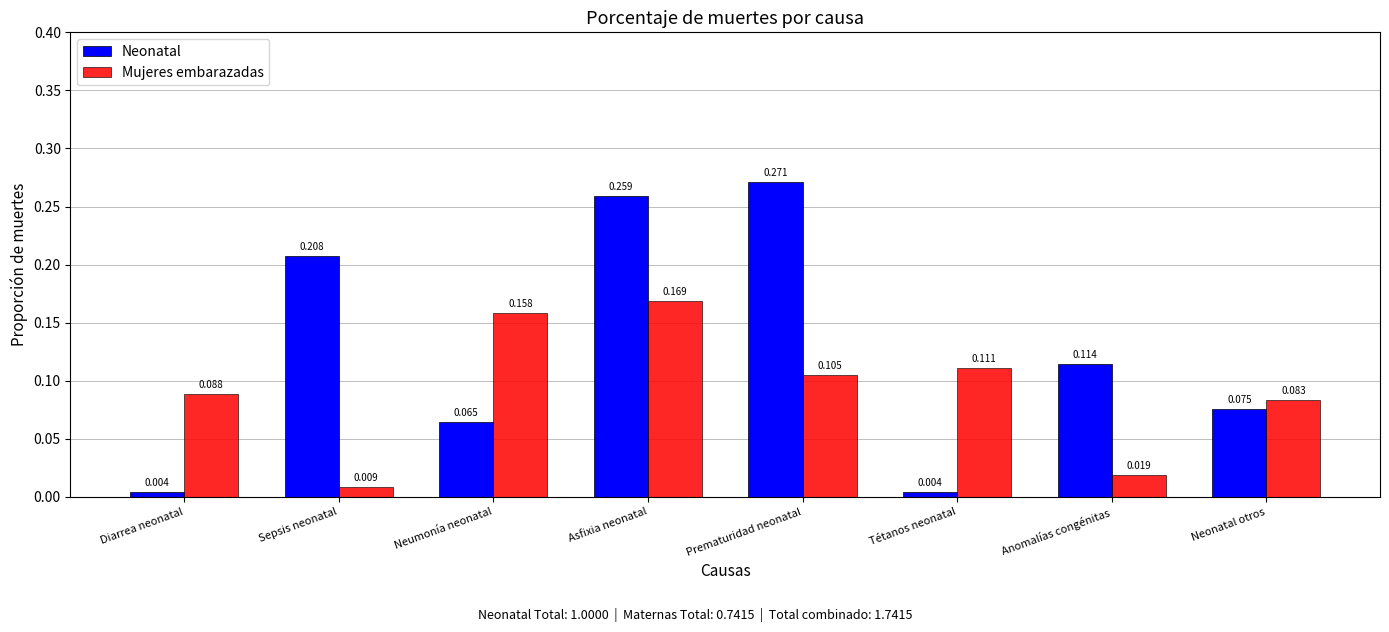

Between Sepsis neonatal and Anomalías congénitas, which series saw the biggest shift?

Neonatal